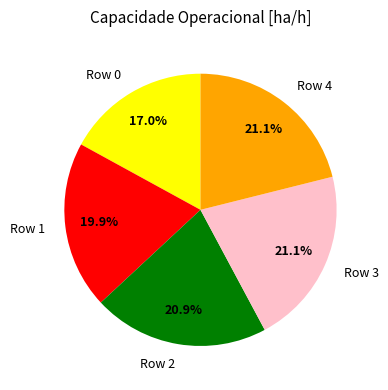

Approximately how many times larger is the value at Row 0 compared to Row 2?

0.8